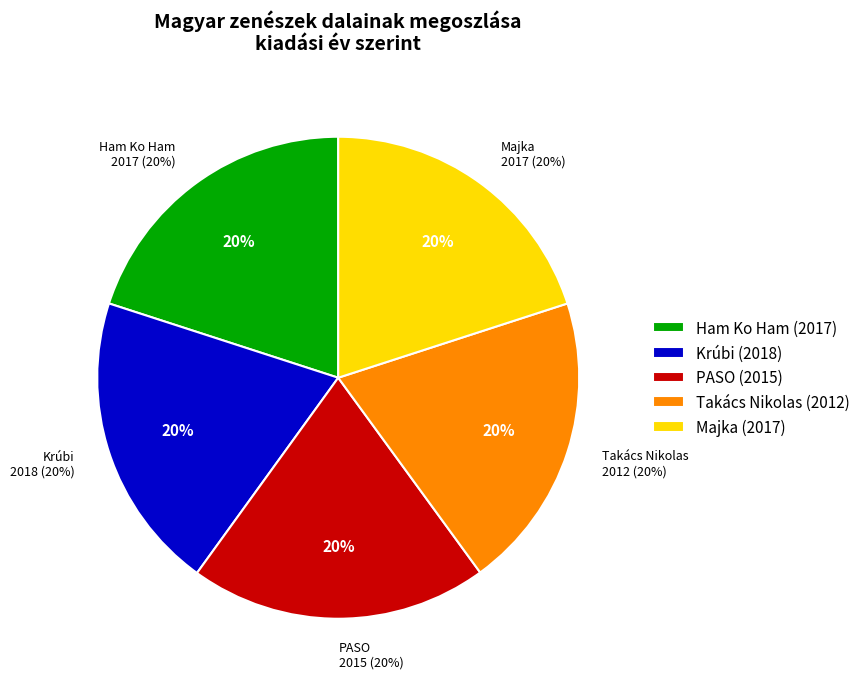

What is the change in value from Krúbi to Takács Nikolas?

-6